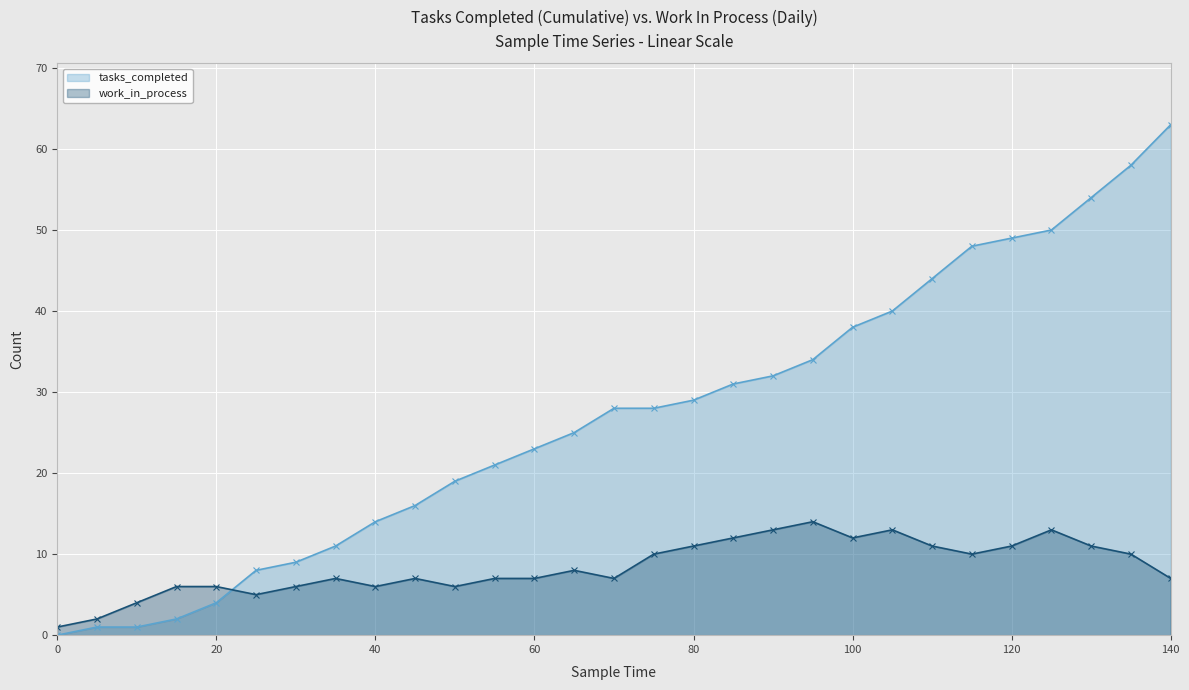

What is the difference between the second highest and second lowest values in the tasks_completed series?

57